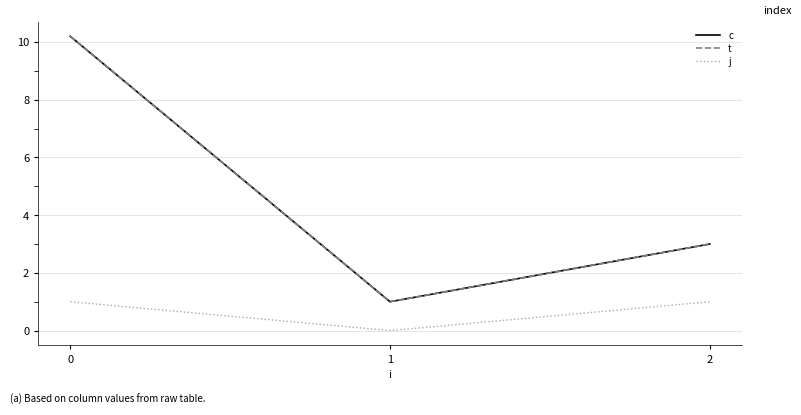

Does the chart have visible grid lines?

Yes